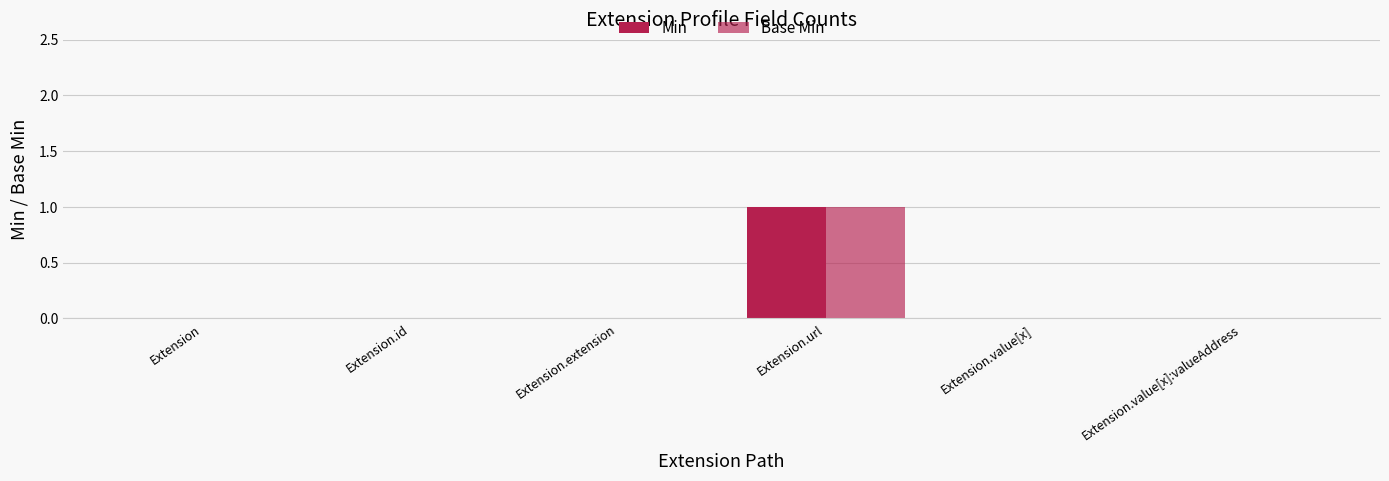

Which label corresponds to the smallest value in the chart?

Extension